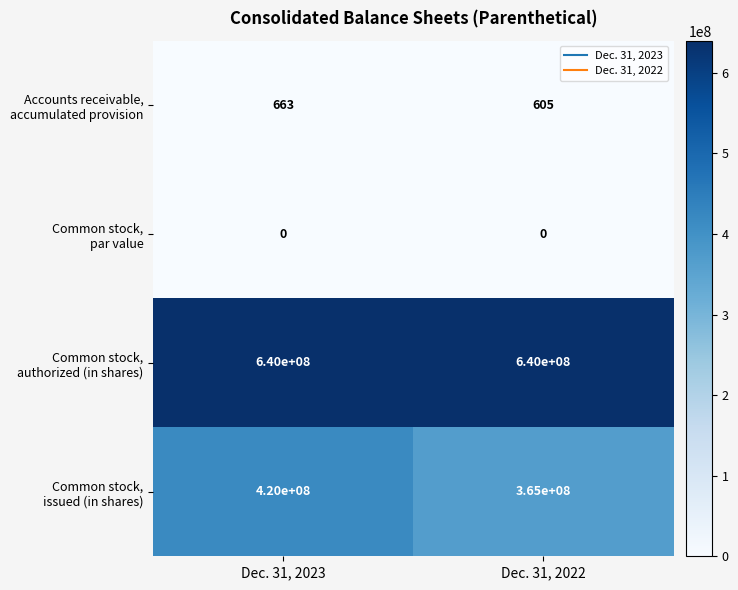

At which category is the sum across all series the highest?

Dec. 31, 2023